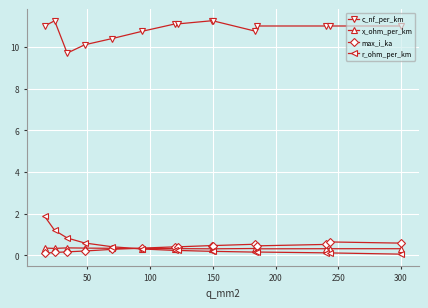

What is the lowest value of the c_nf_per_km series?

9.7